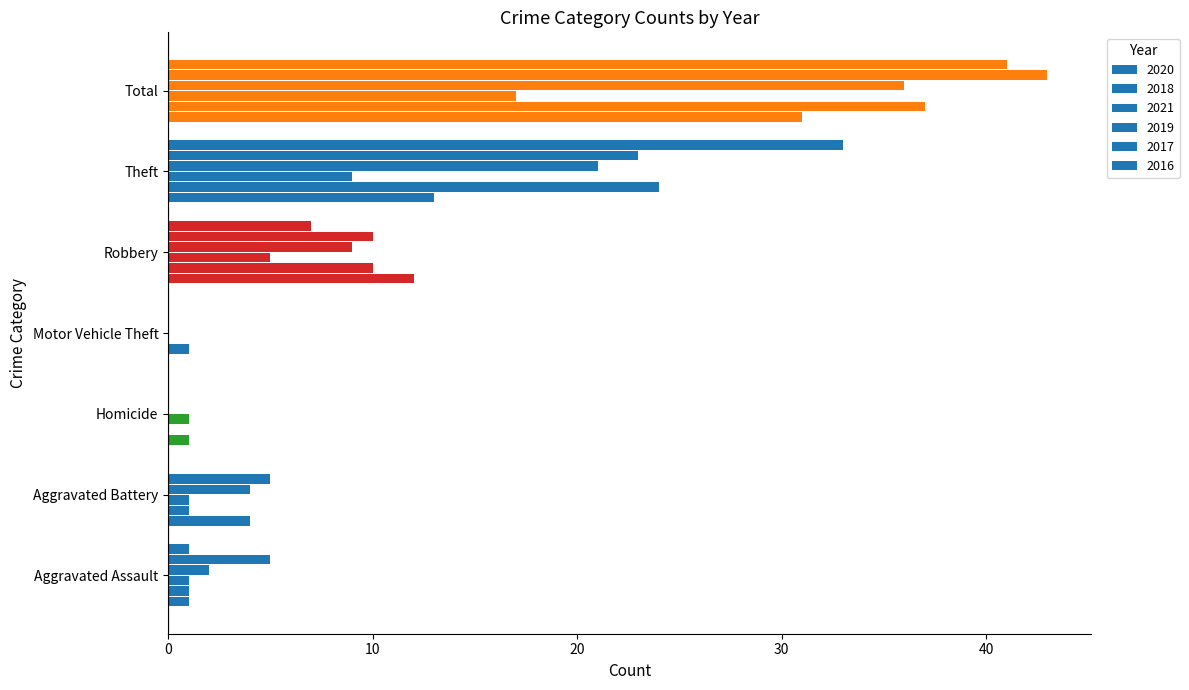

The 2020 series shows 1 at Aggravated Assault. True or false?

False